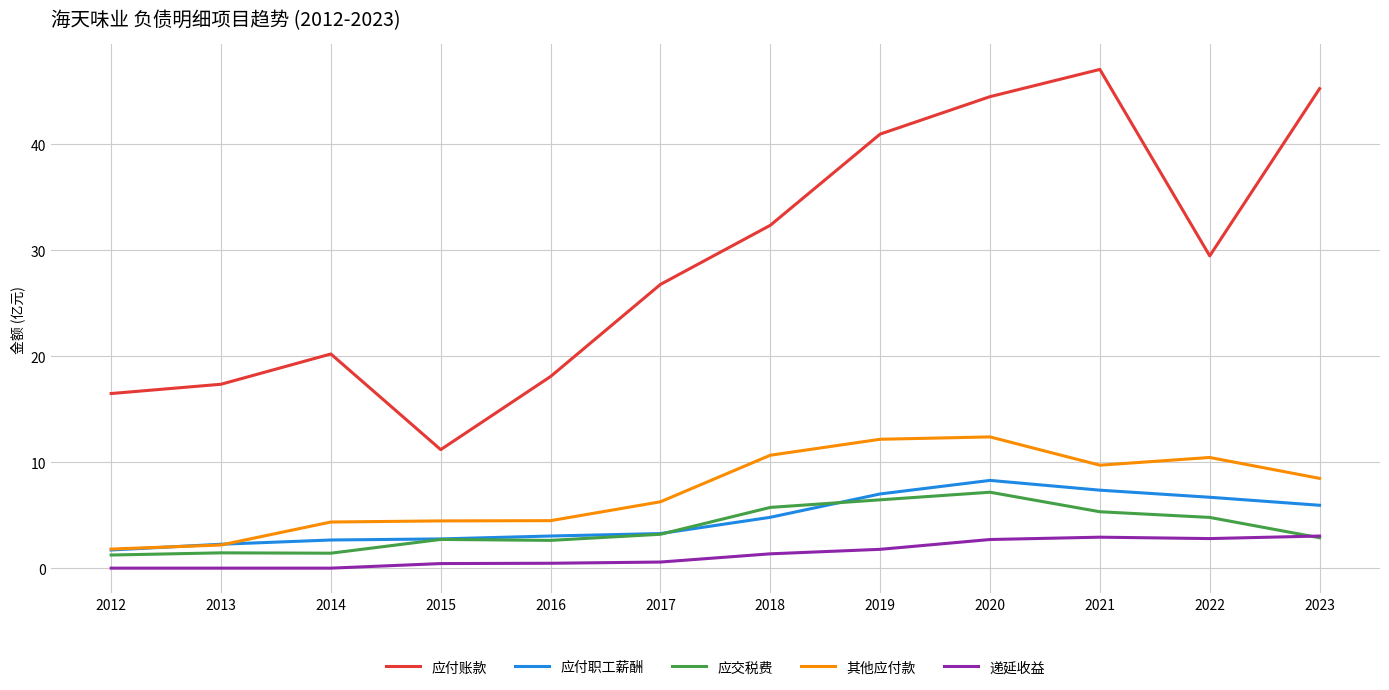

What is the maximum value shown in the chart?

47.1